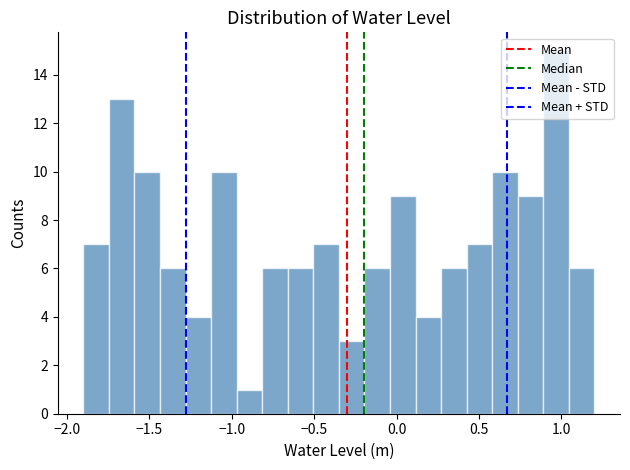

Read against the x-axis, roughly where is the centre of the tallest bar?

0.95